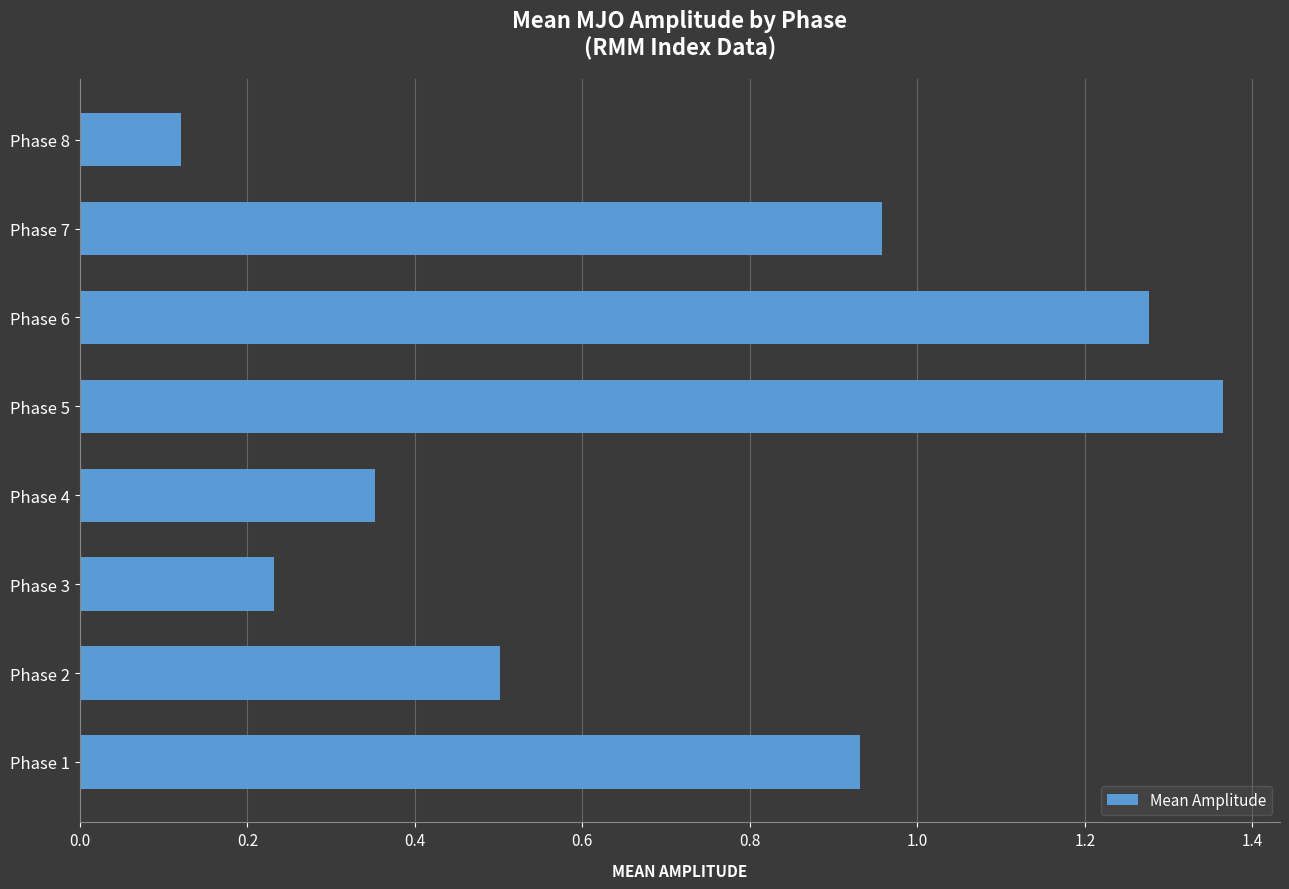

Where is the data nearest to the value 0?

Phase 8